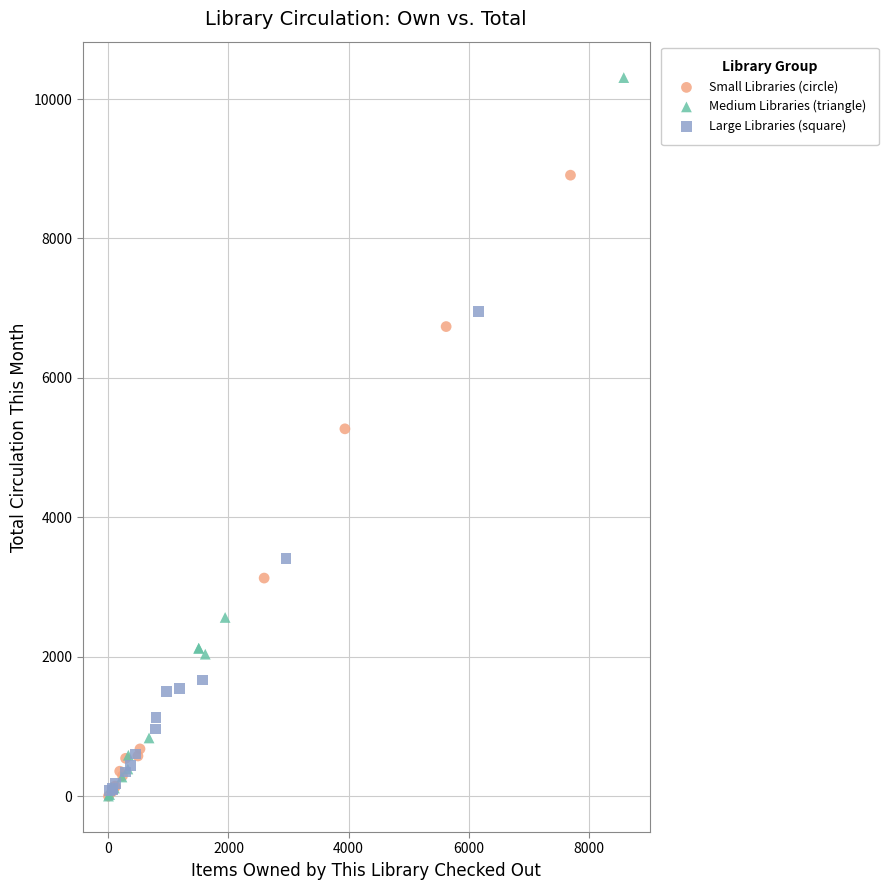

Which series contains the highest Y value?

Medium Libraries (triangle)